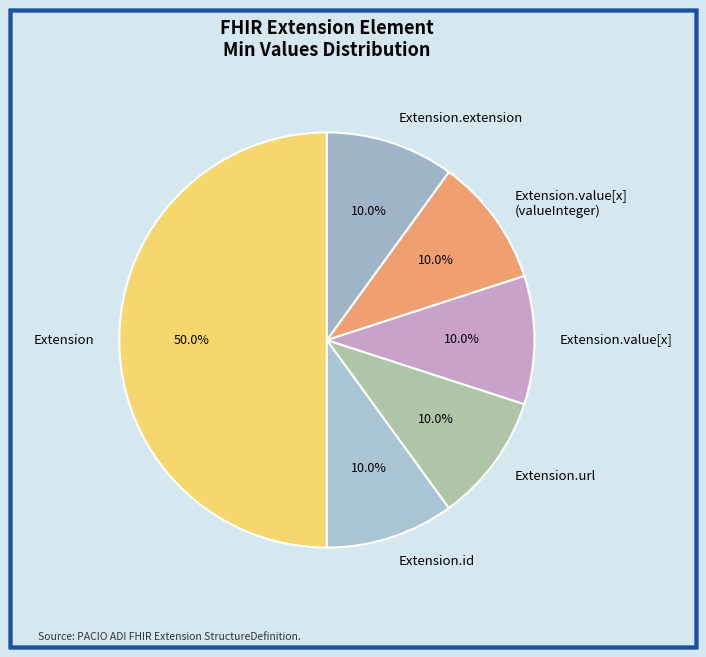

What is the ratio of the value at Extension to the value at Extension.id?

5.0